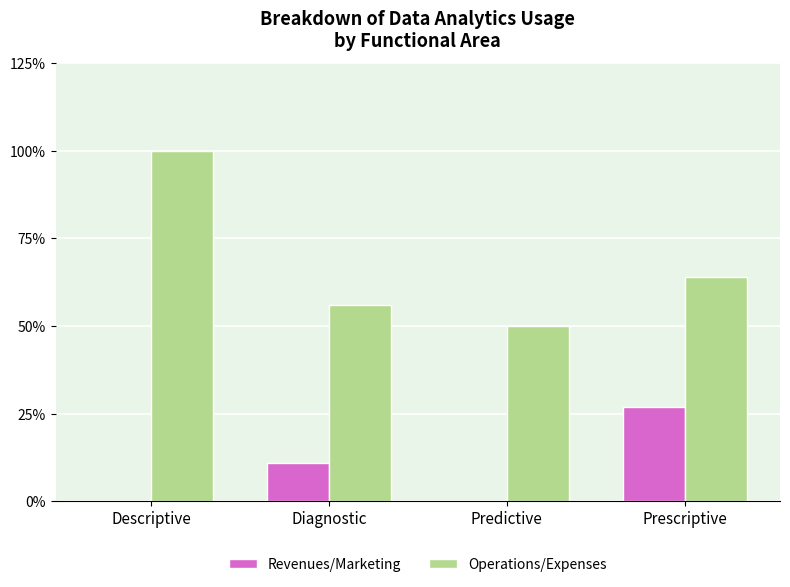

Reading right to left, what are all the values shown in this chart?

Revenues/Marketing: 0.3	0.0	0.1	0.0
Operations/Expenses: 0.6	0.5	0.6	1.0